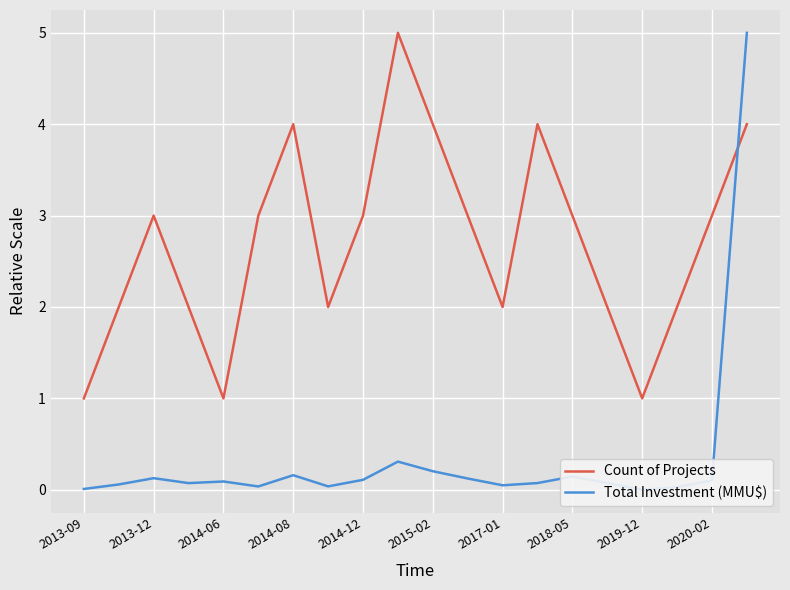

True or false: Total Investment (MMU$) and Count of Projects intersect in this chart.

True